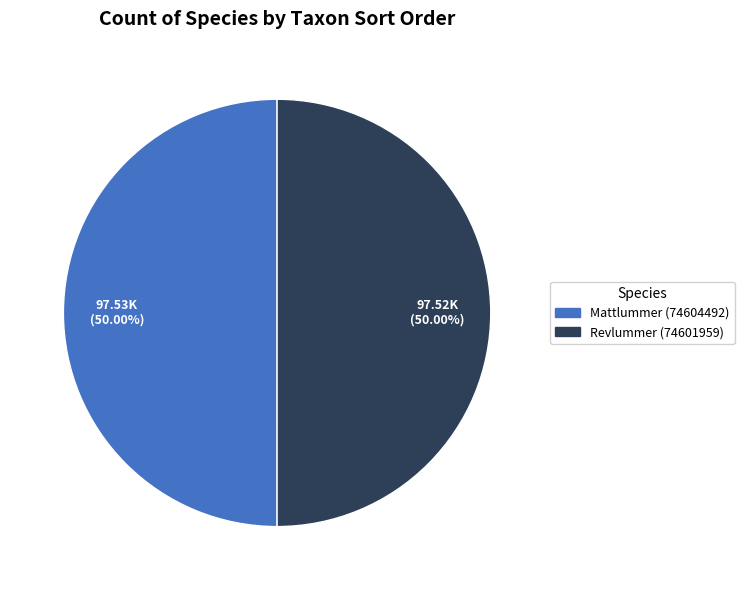

How much of the chart is everything except Mattlummer (74604492)?

50.0%